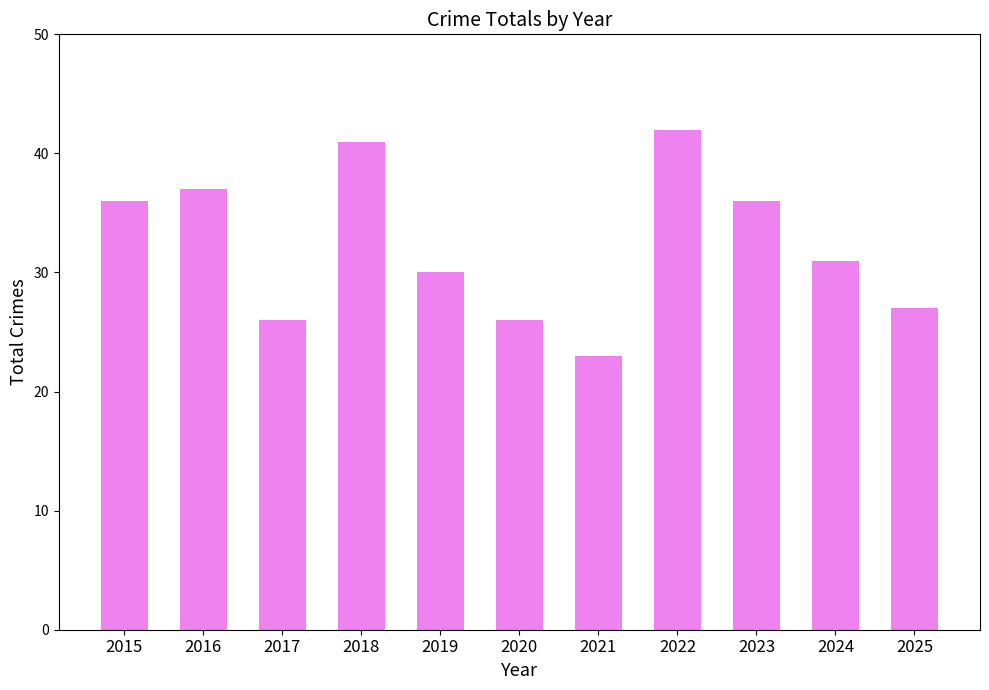

Between 2015 and 2018, which is larger?

2018